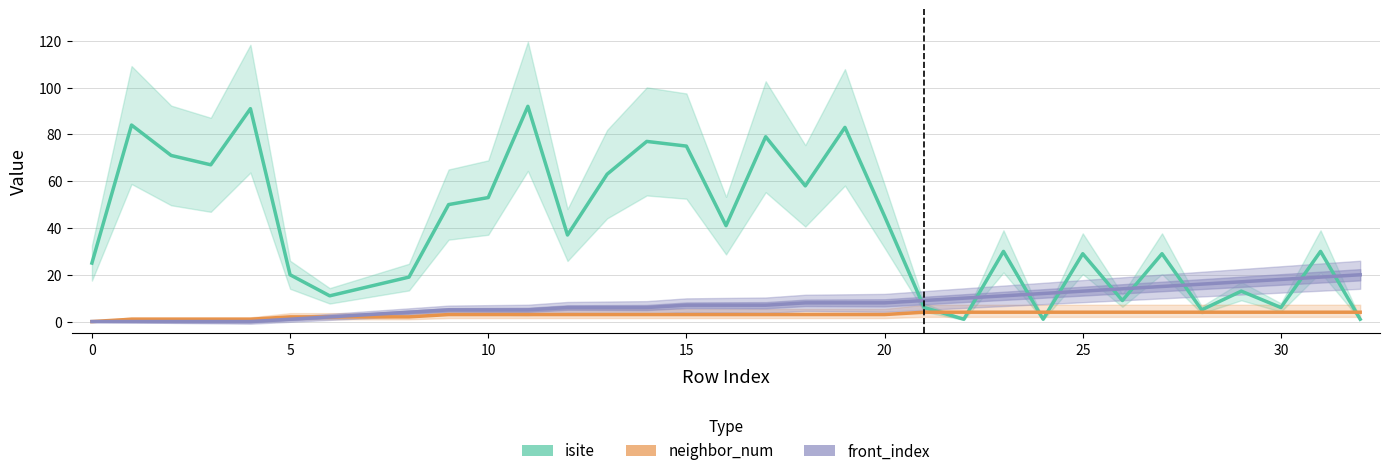

What is the greatest value displayed?

92